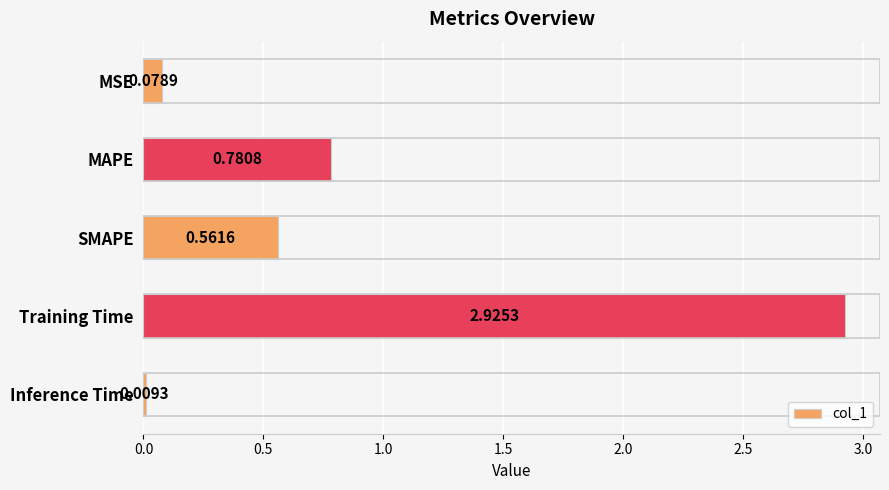

What is the change in value from MSE to SMAPE?

+0.5